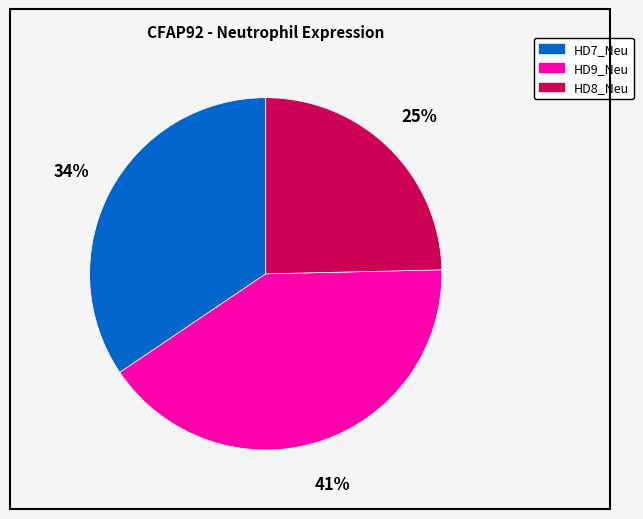

Combined, do HD8_Neu and HD9_Neu account for over 50%?

Yes